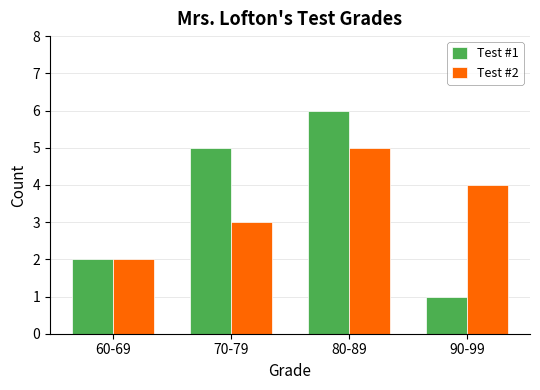

Reading right to left, what are all the values shown in this chart?

Test #1: 1	6	5	2
Test #2: 4	5	3	2